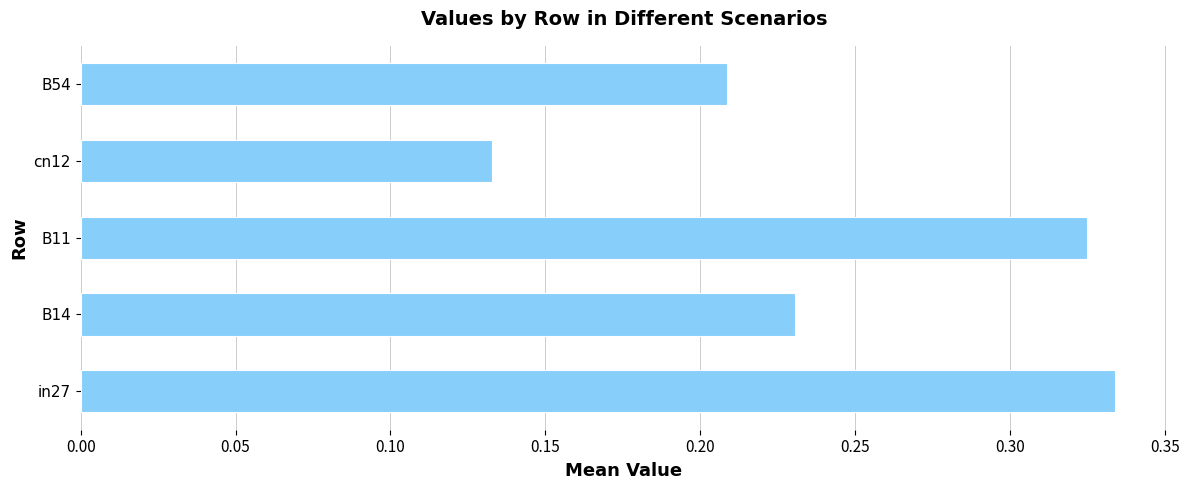

Rank the categories by value from lowest to highest.

cn12, B54, B14, B11, in27